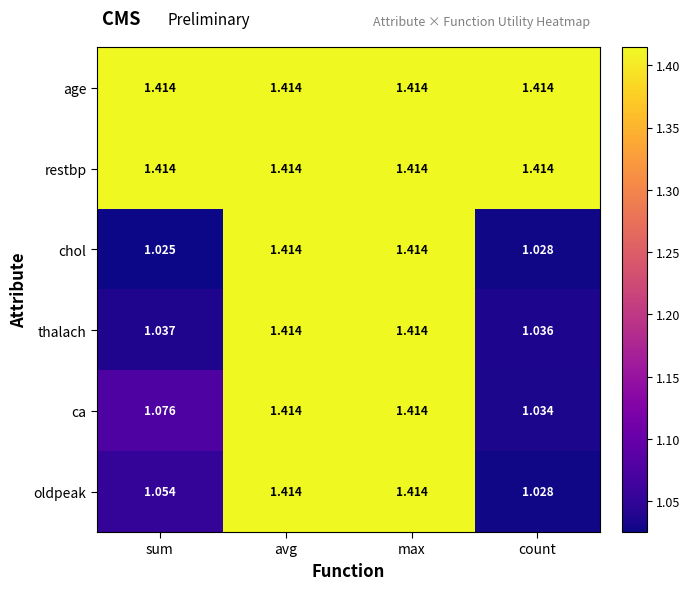

Between sum and count, which series saw the biggest shift?

ca